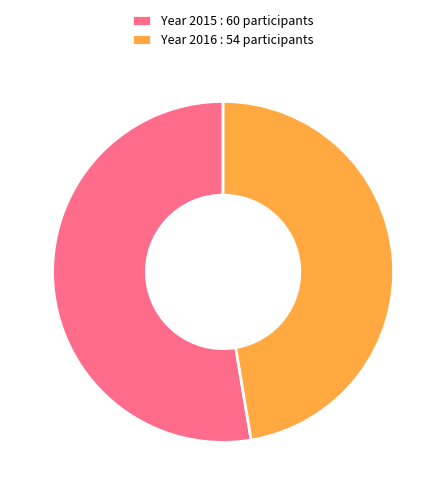

Which slice is the largest?

Year 2015 : 60 participants